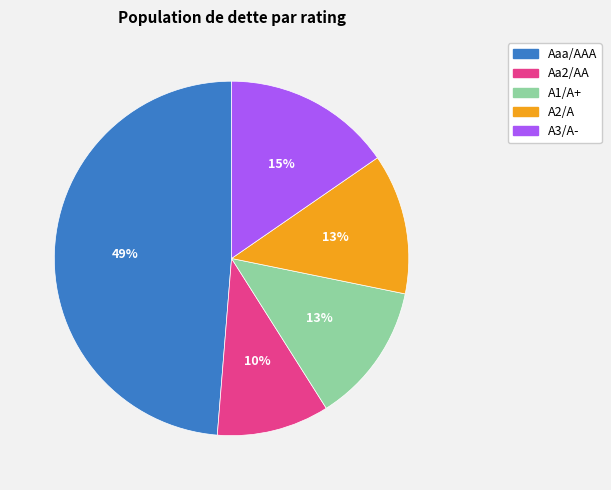

Is it true that A3/A- is 15% of the pie?

True